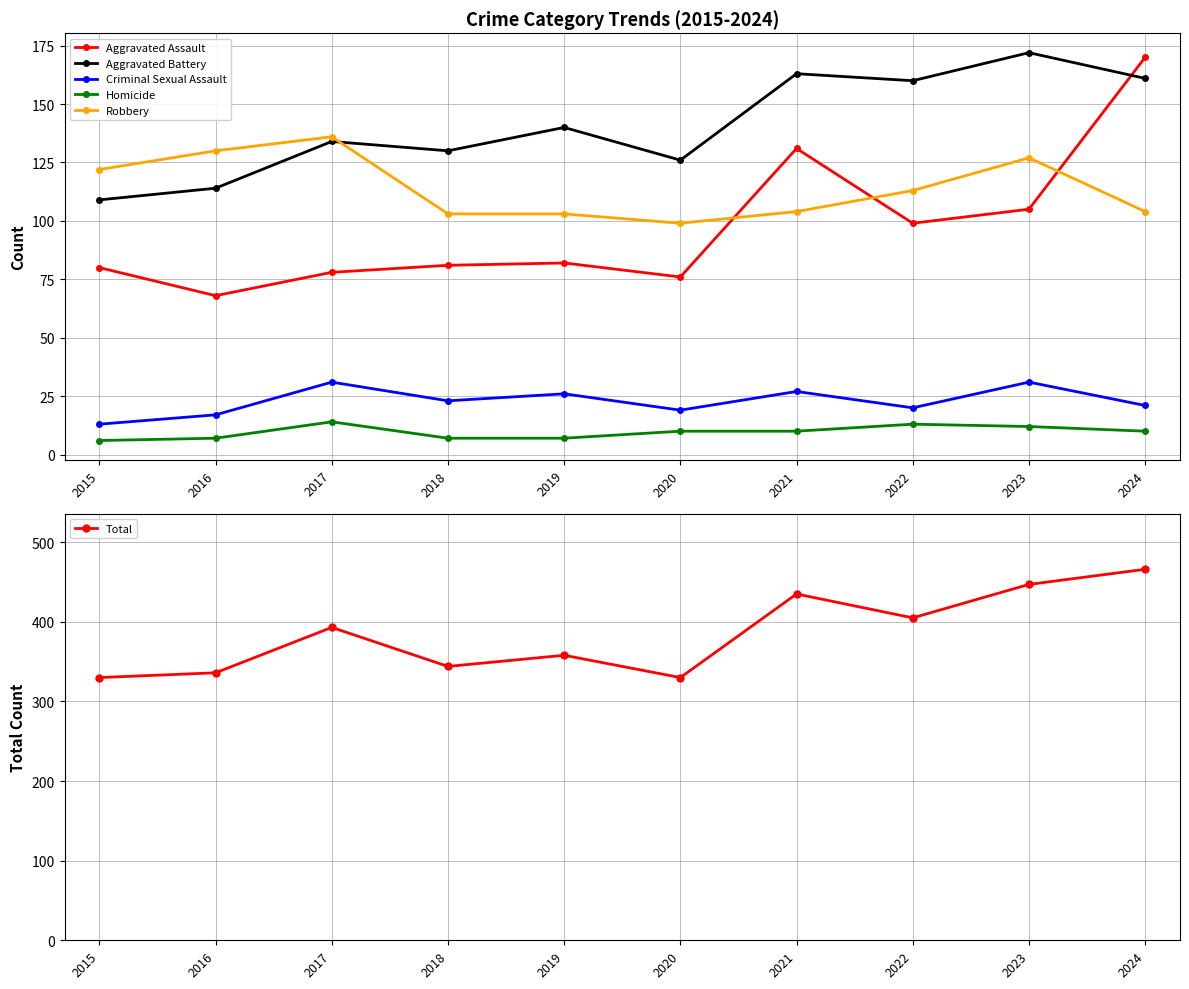

Is it true that Aggravated Assault equals 136 at 2019?

False